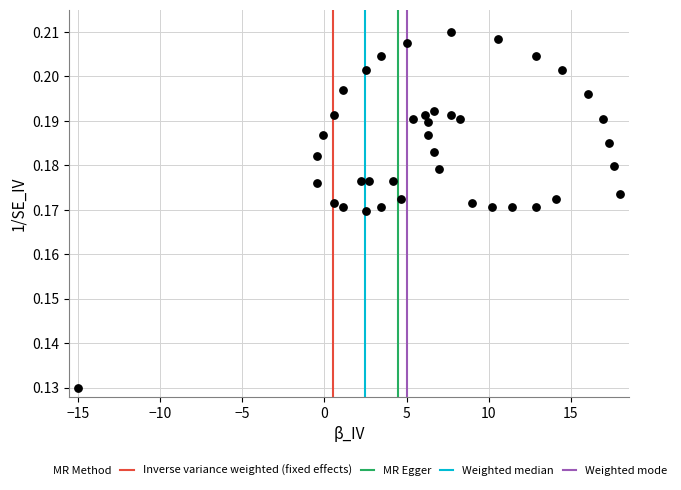

What is the range of X values (max minus min)?

33.0